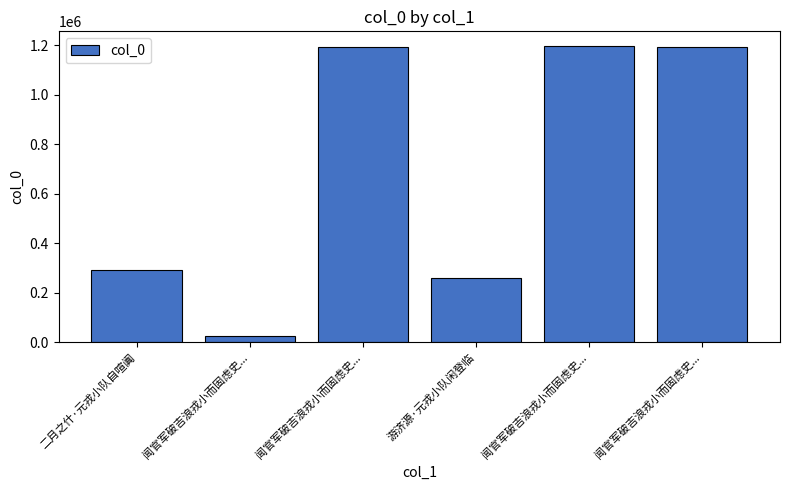

How many values are below 1192720?

3